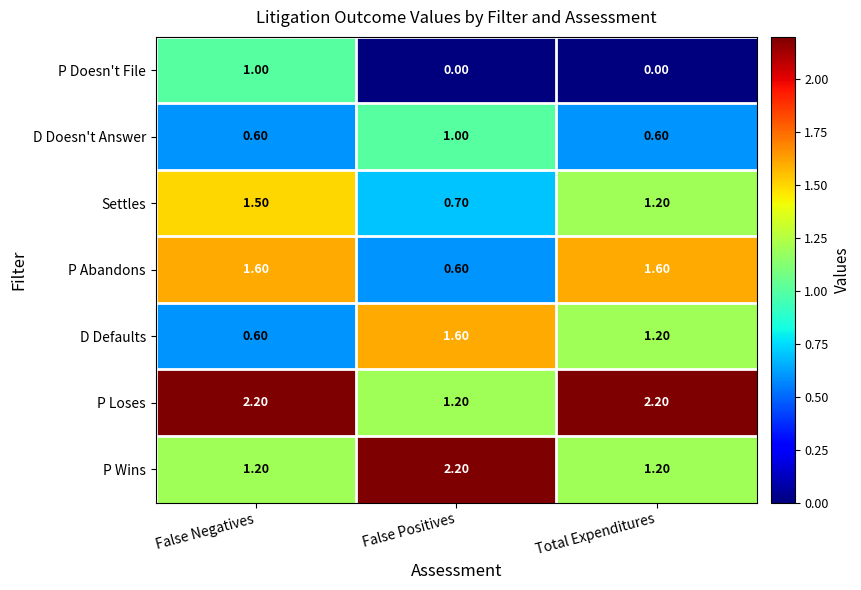

Where does the P Abandons series first go above 1?

False Negatives